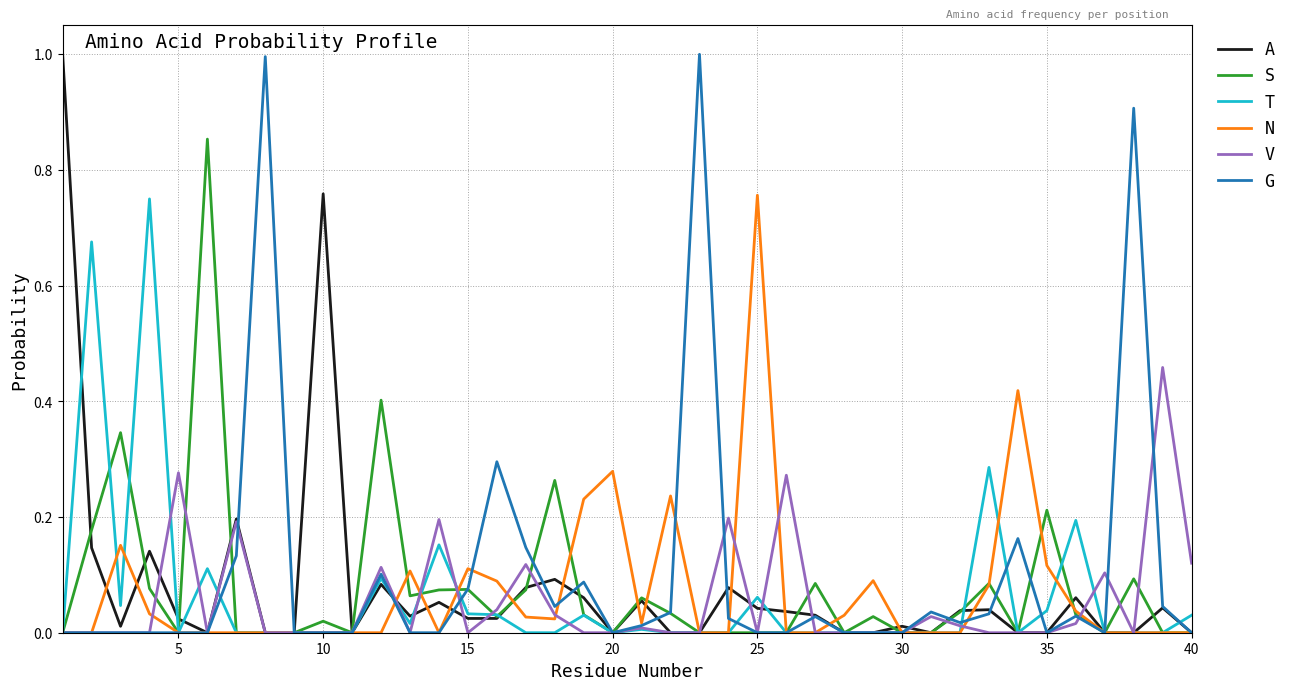

Does the chart have visible grid lines?

Yes